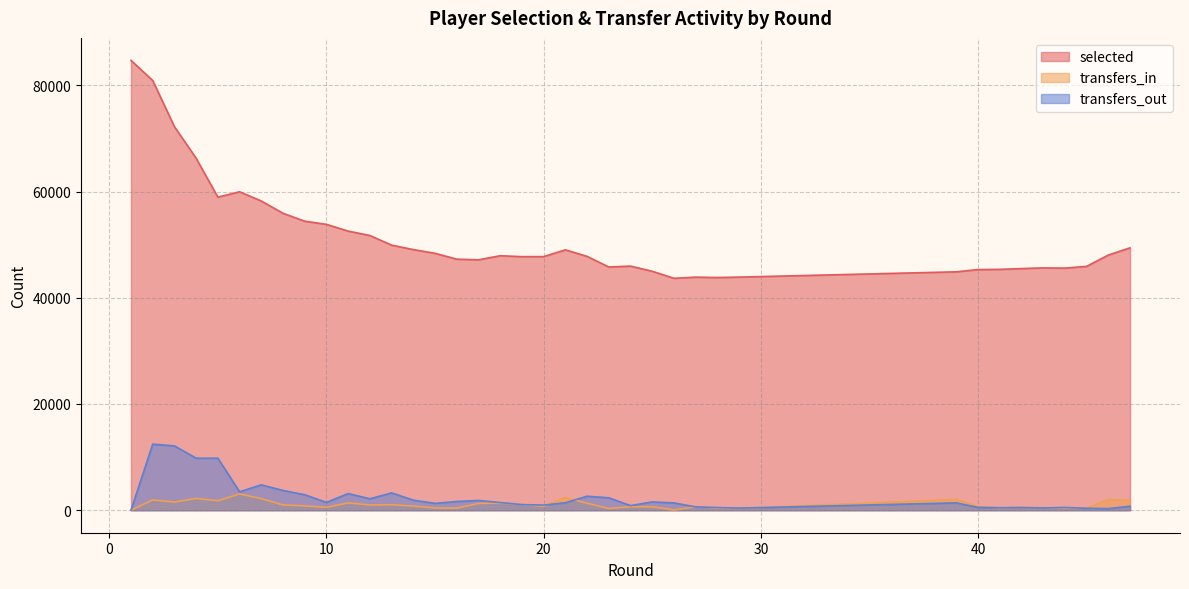

How many categories are shown in the chart?

38